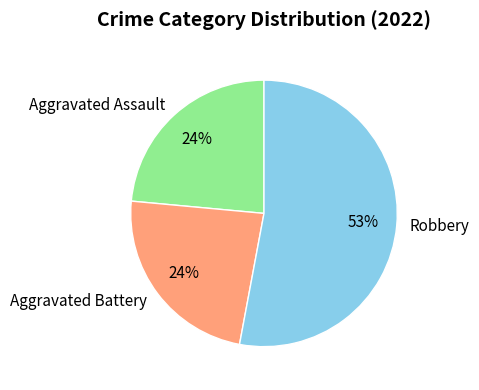

To the nearest percent, what portion does Aggravated Battery represent?

24%